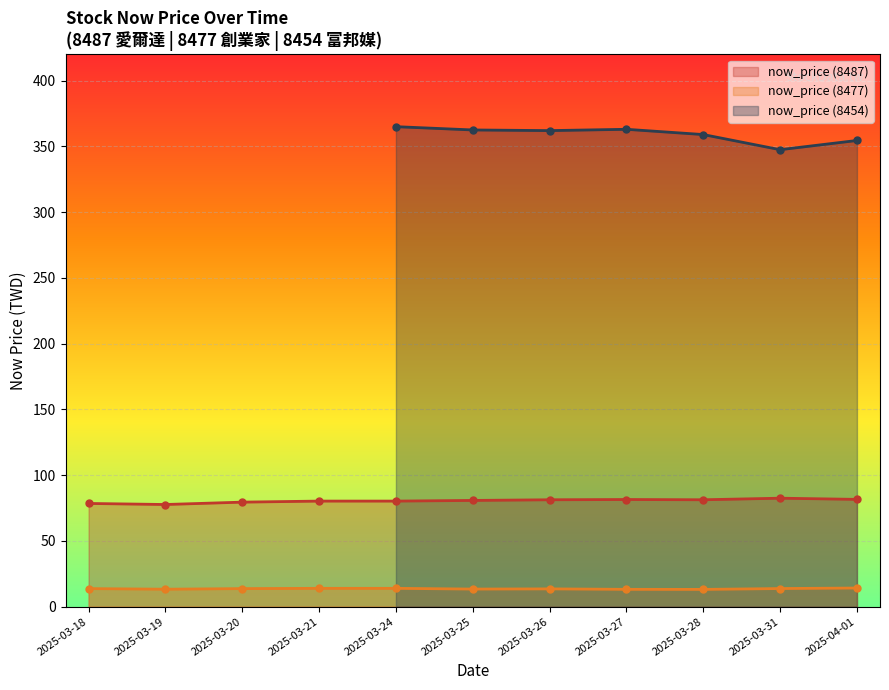

What is the average value of the now_price (8487) series?

80.5